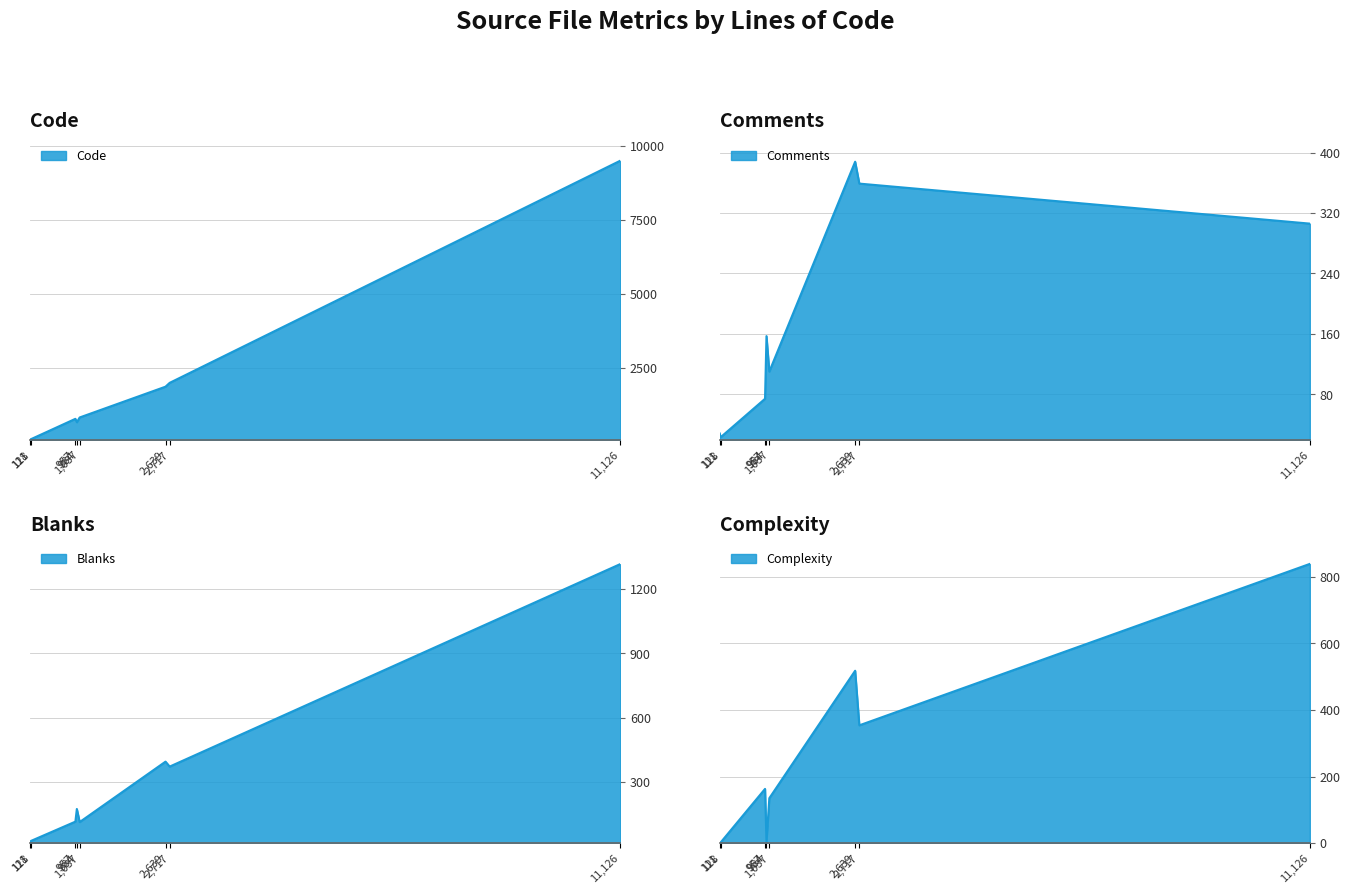

What are all the series names shown in the legend?

Code, Comments, Blanks, Complexity